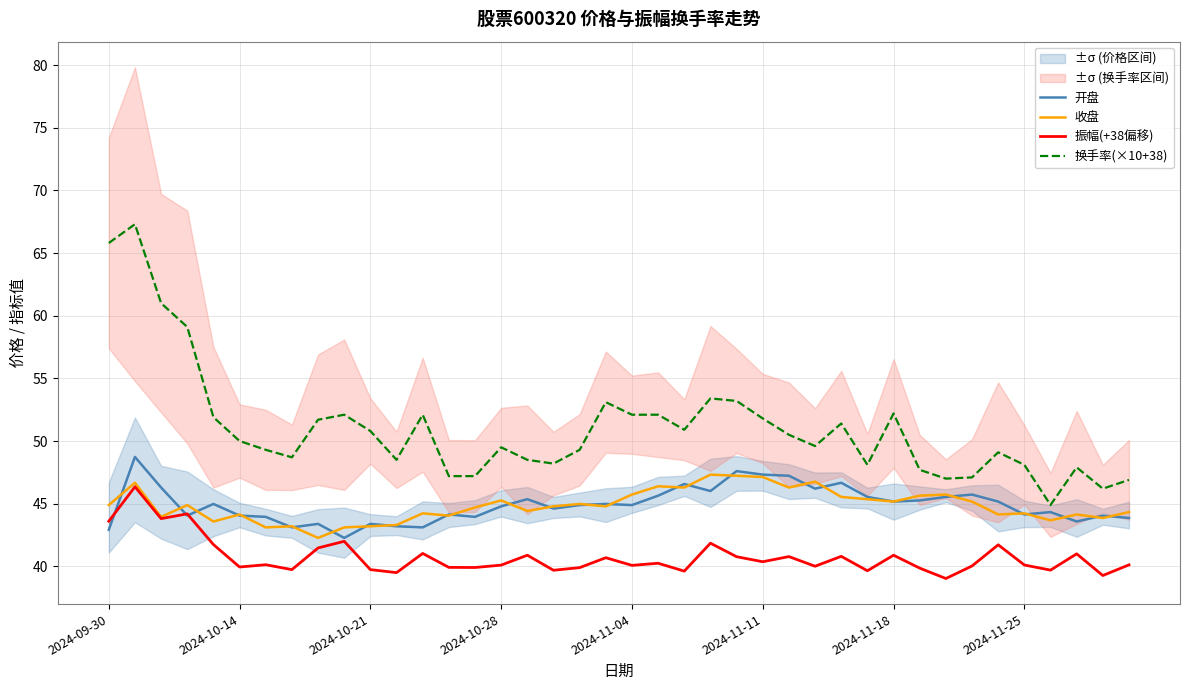

The 换手率(×10+38) series shows 94.4 at 2024-10-21. True or false?

False